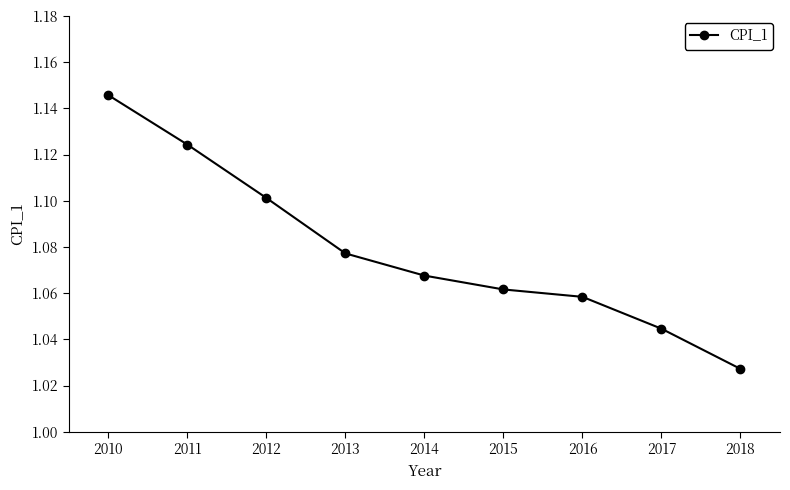

List the labels in order of value, smallest first.

2018, 2017, 2016, 2015, 2014, 2013, 2012, 2011, 2010